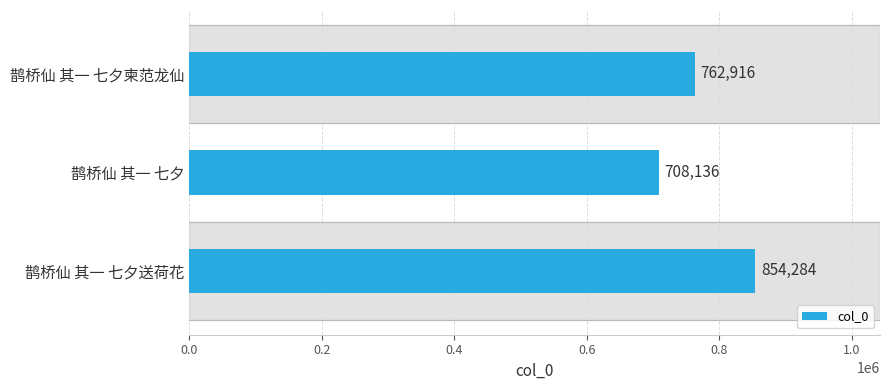

Which category has the lowest value across all series?

鹊桥仙 其一 七夕